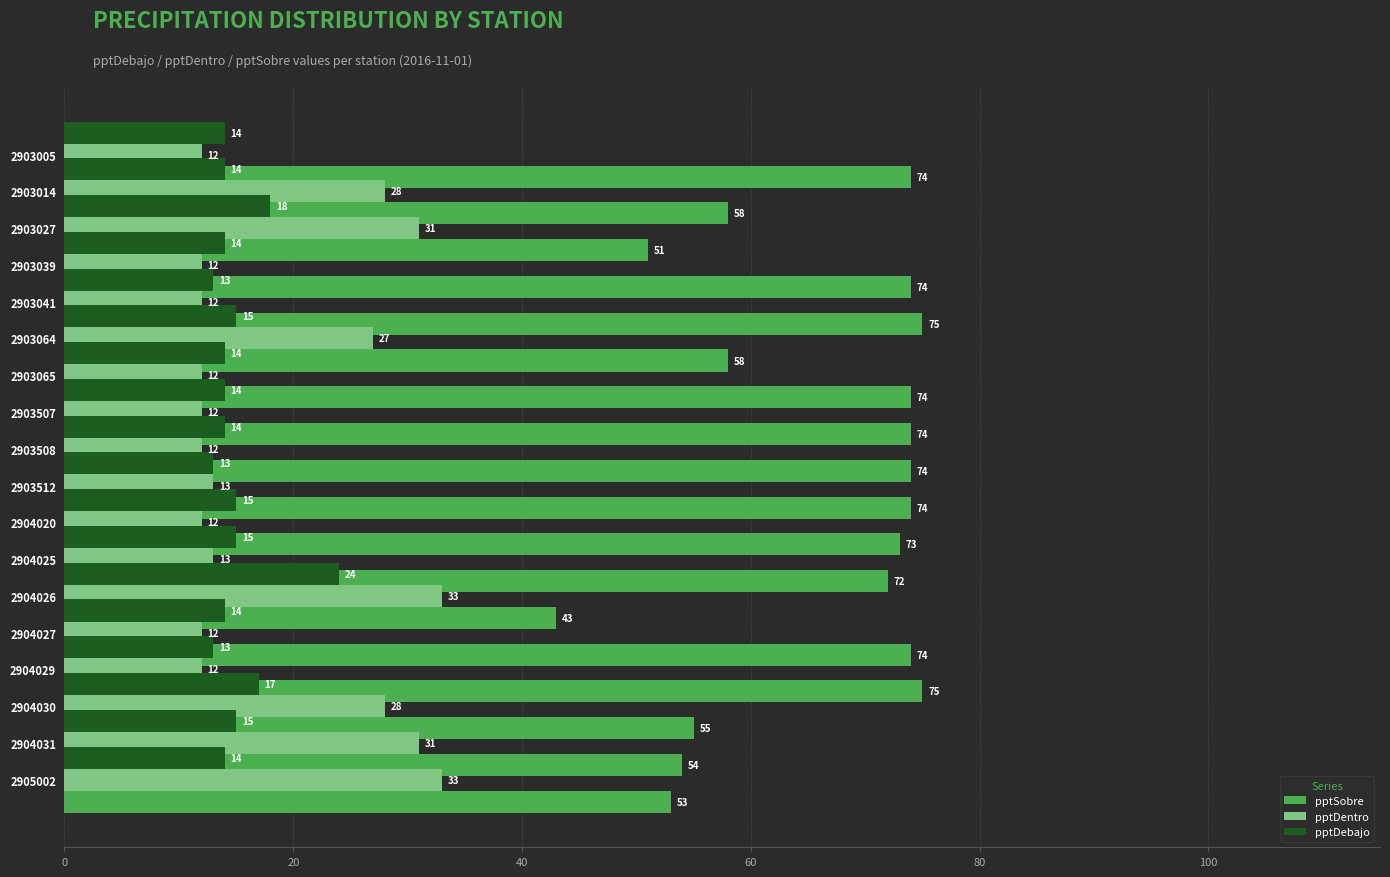

At how many categories does at least one series exceed 54?

14